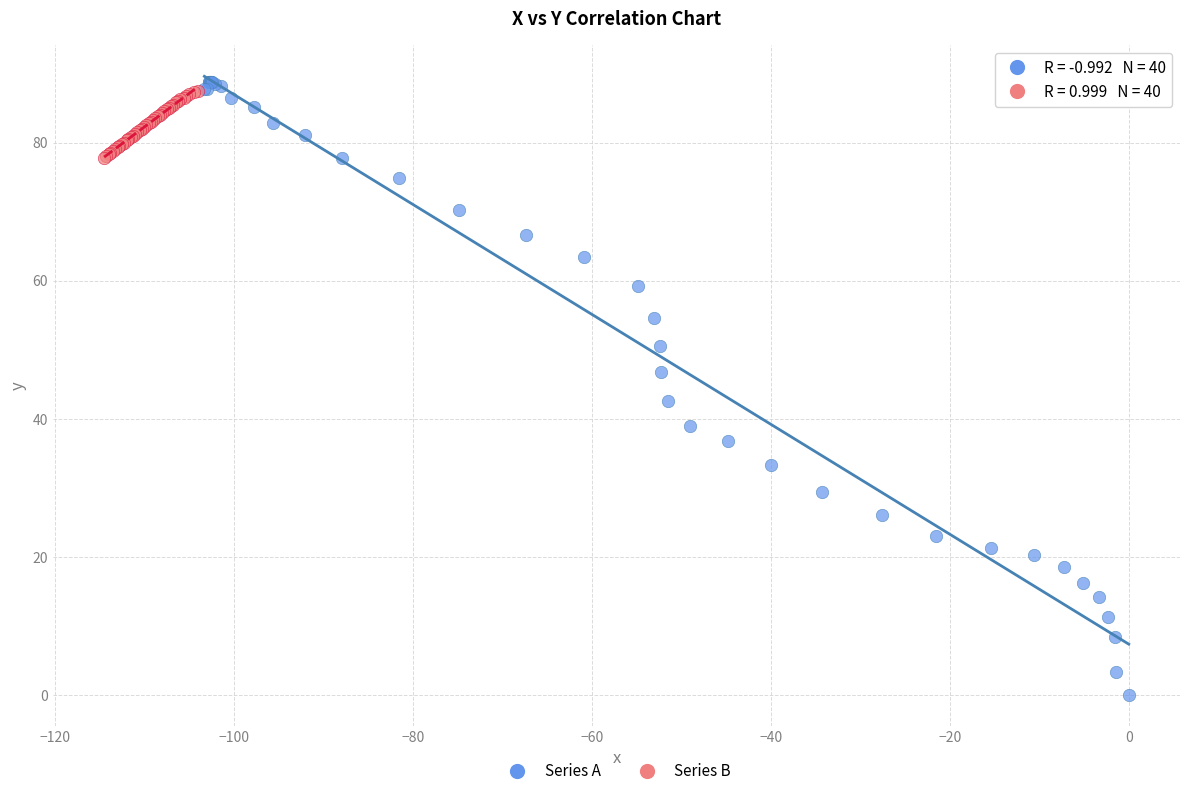

Which series contains the lowest Y value?

Series A